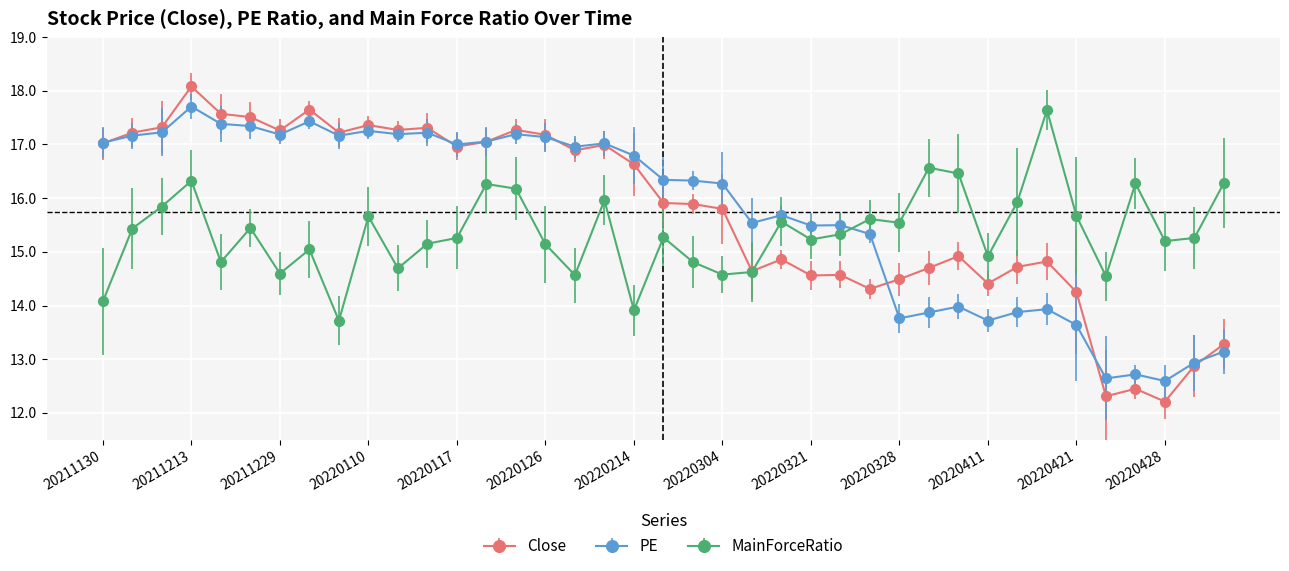

Which series has the largest range (max minus min)?

Close